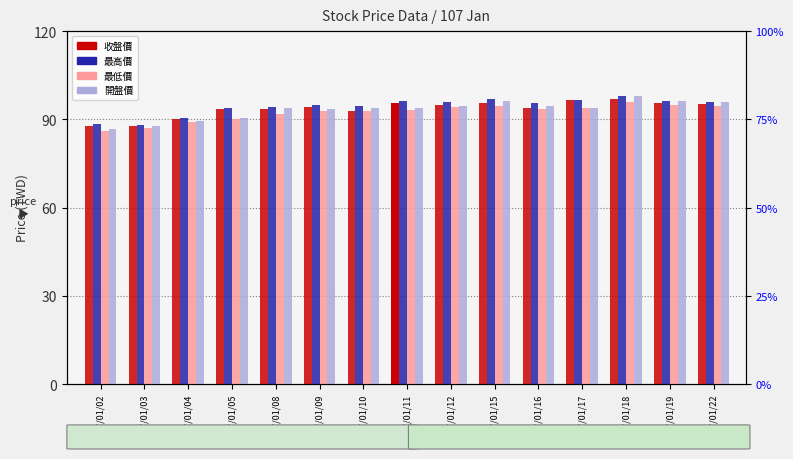

What is the sum of all 收盤價 values?

1403.7